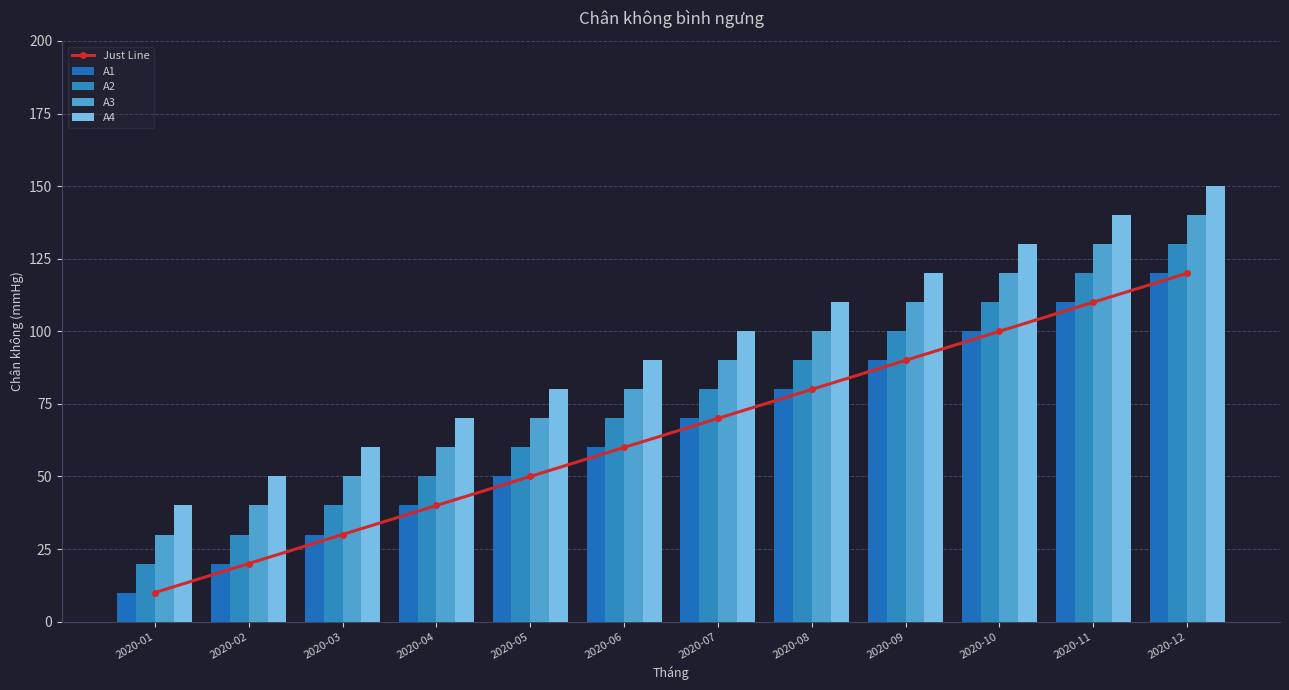

What is the difference between the highest and lowest values at 2020-10?

30